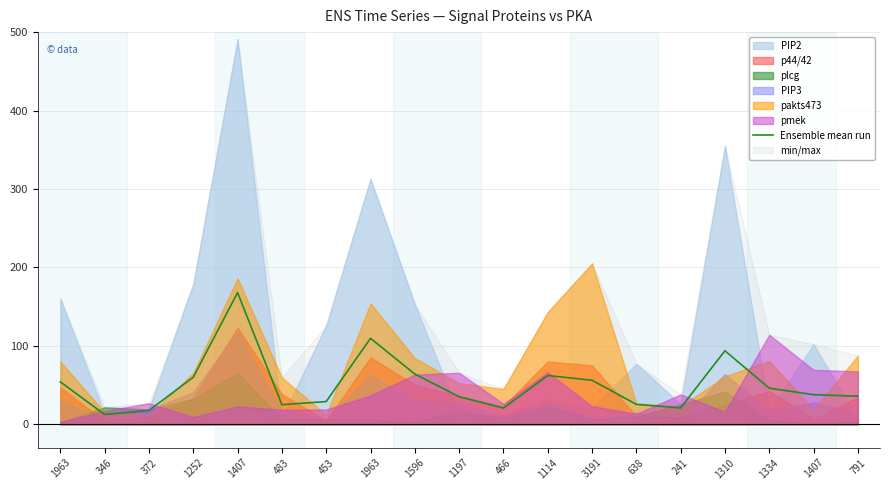

True or false: there are more than 2 points higher than both neighbors.

True